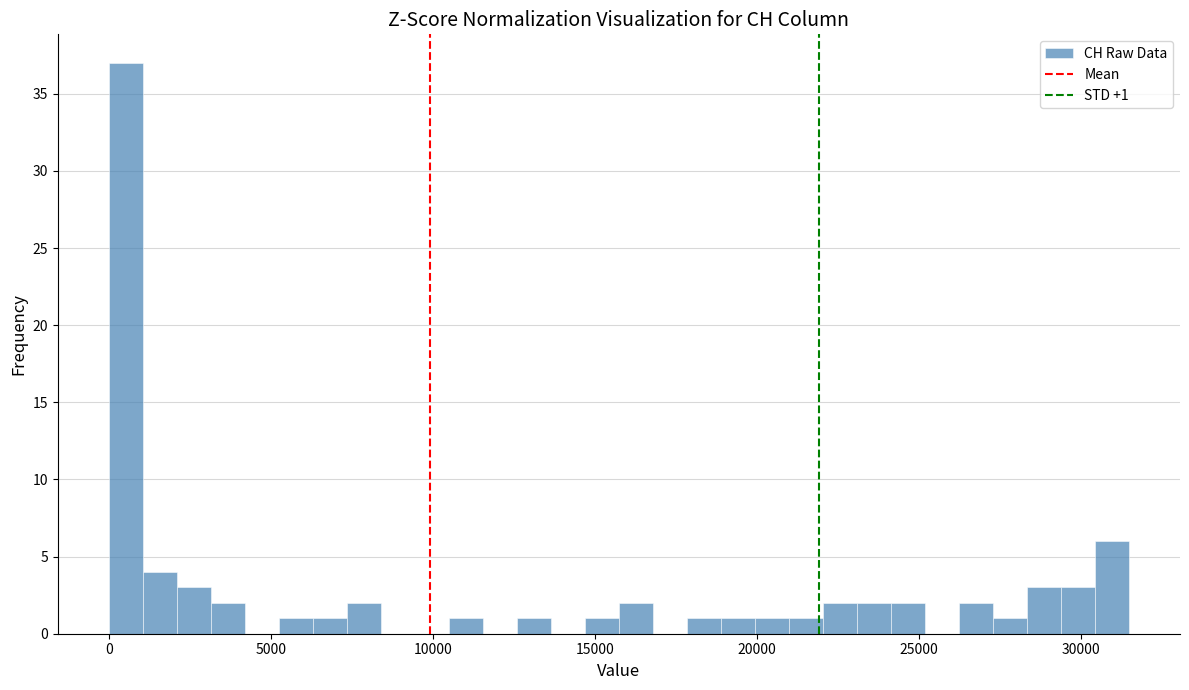

Around what value on the x-axis is the tallest bar? Give the approximate position of its centre, as read against the axis.

500